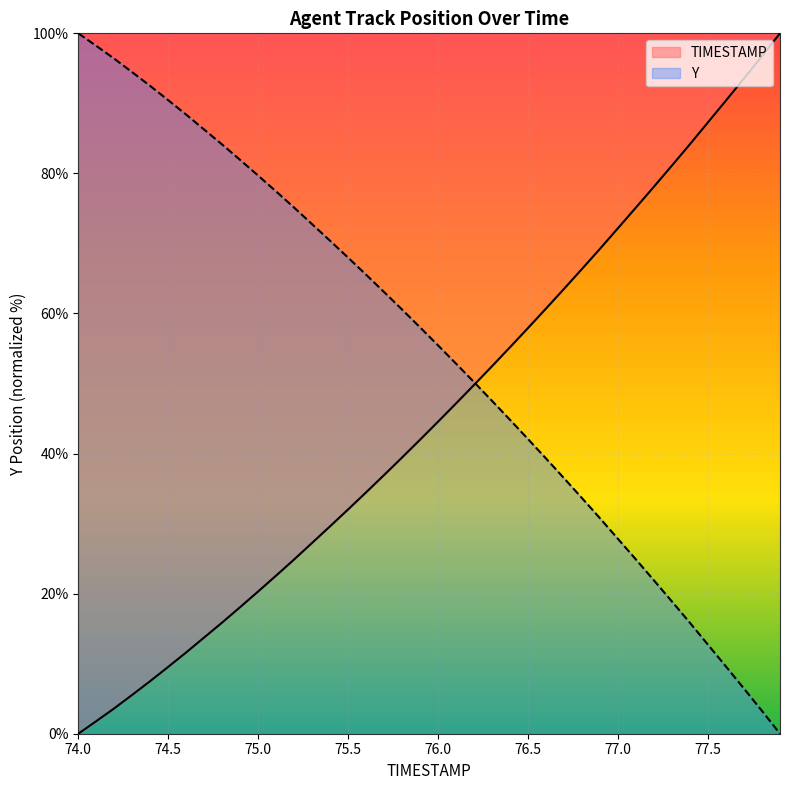

Which series has the largest range (max minus min)?

TIMESTAMP